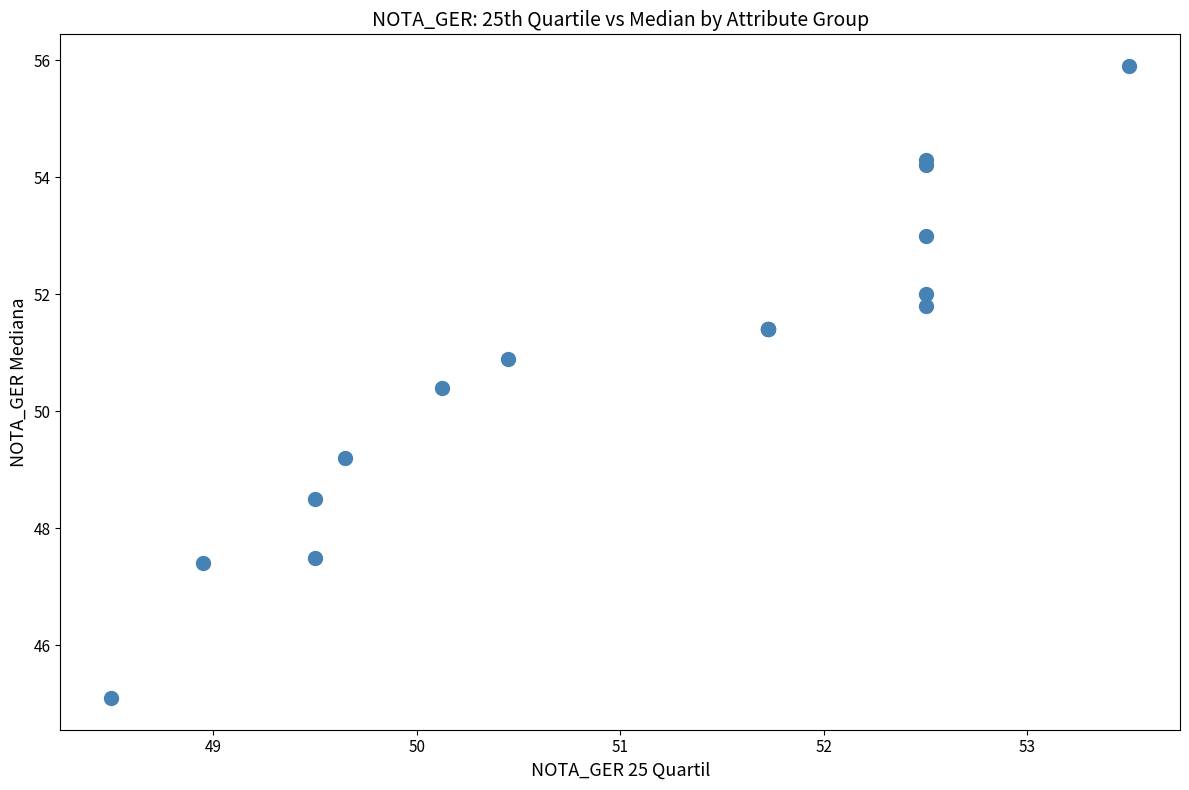

What Y value in the scatter plot is closest to 50?

50.4